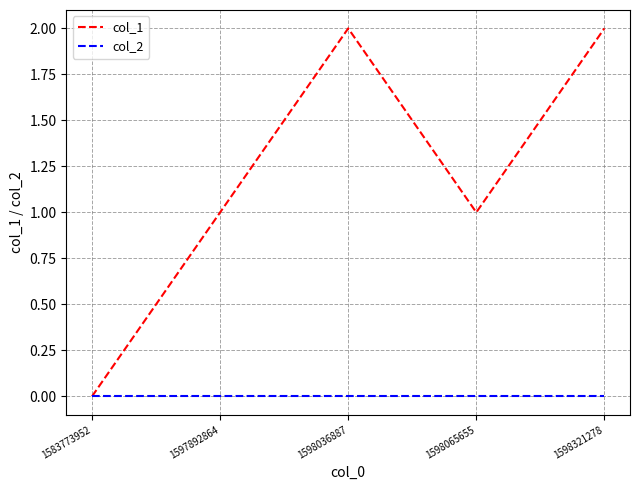

How many lines are shown in the chart?

2